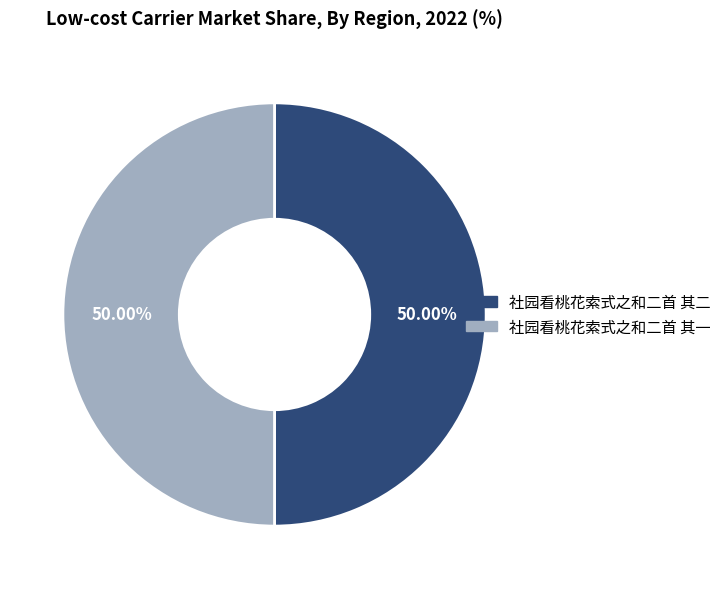

Combined, do 社园看桃花索式之和二首 其二 and 社园看桃花索式之和二首 其一 account for over 50%?

Yes